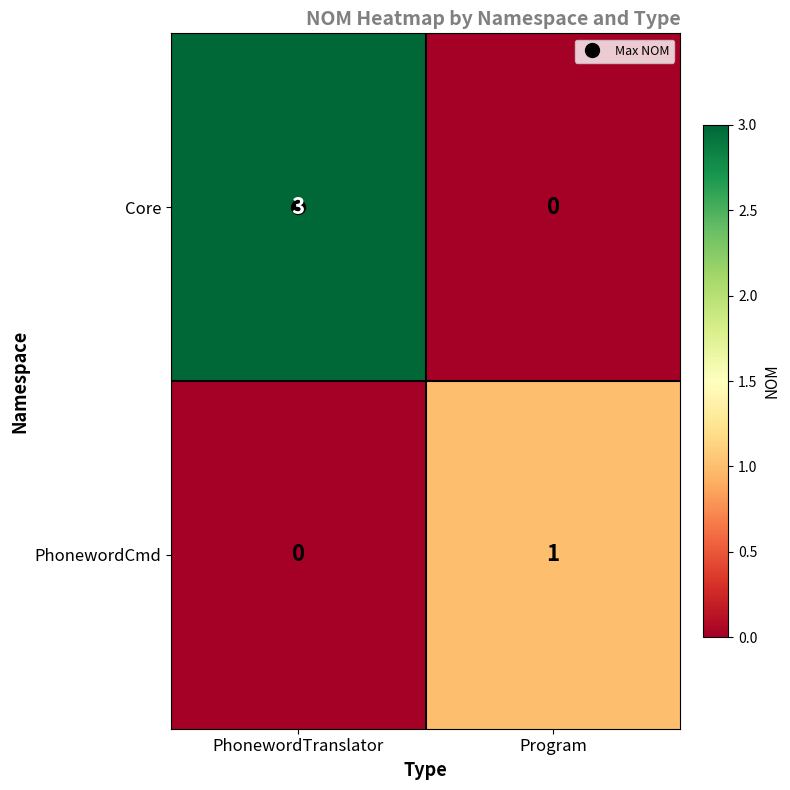

Which series has the largest range (max minus min)?

Core